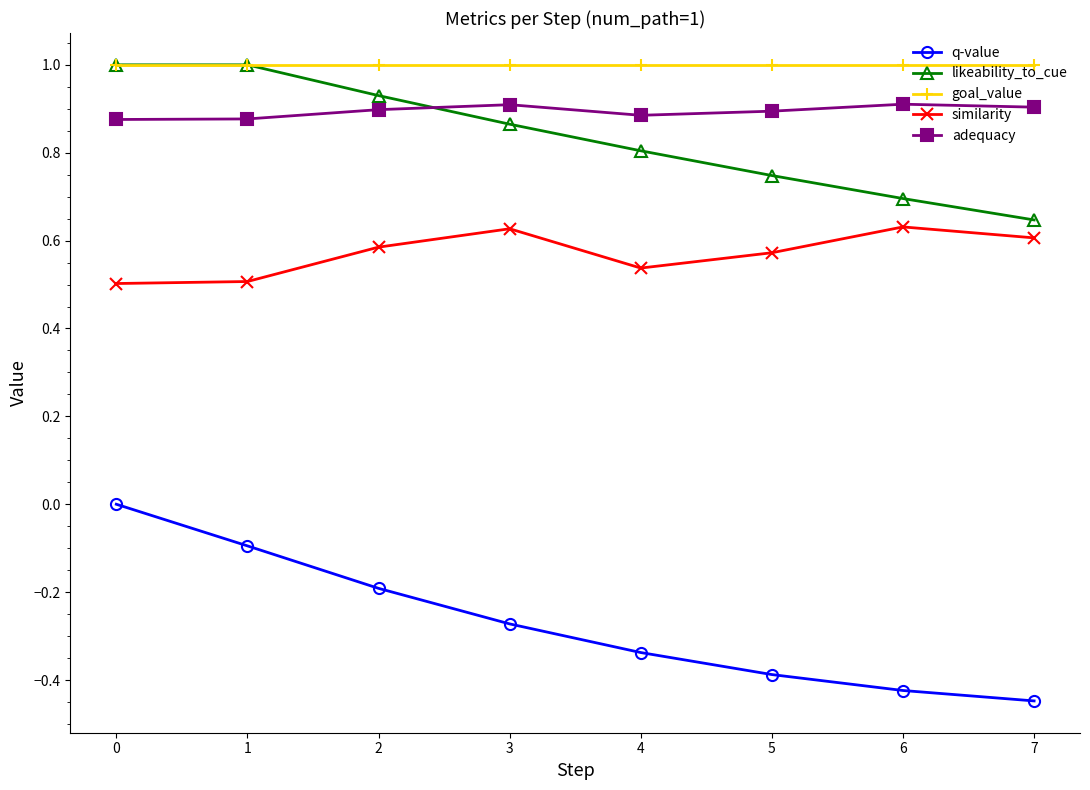

The value of goal_value at 3 is 1.7. True or false?

False